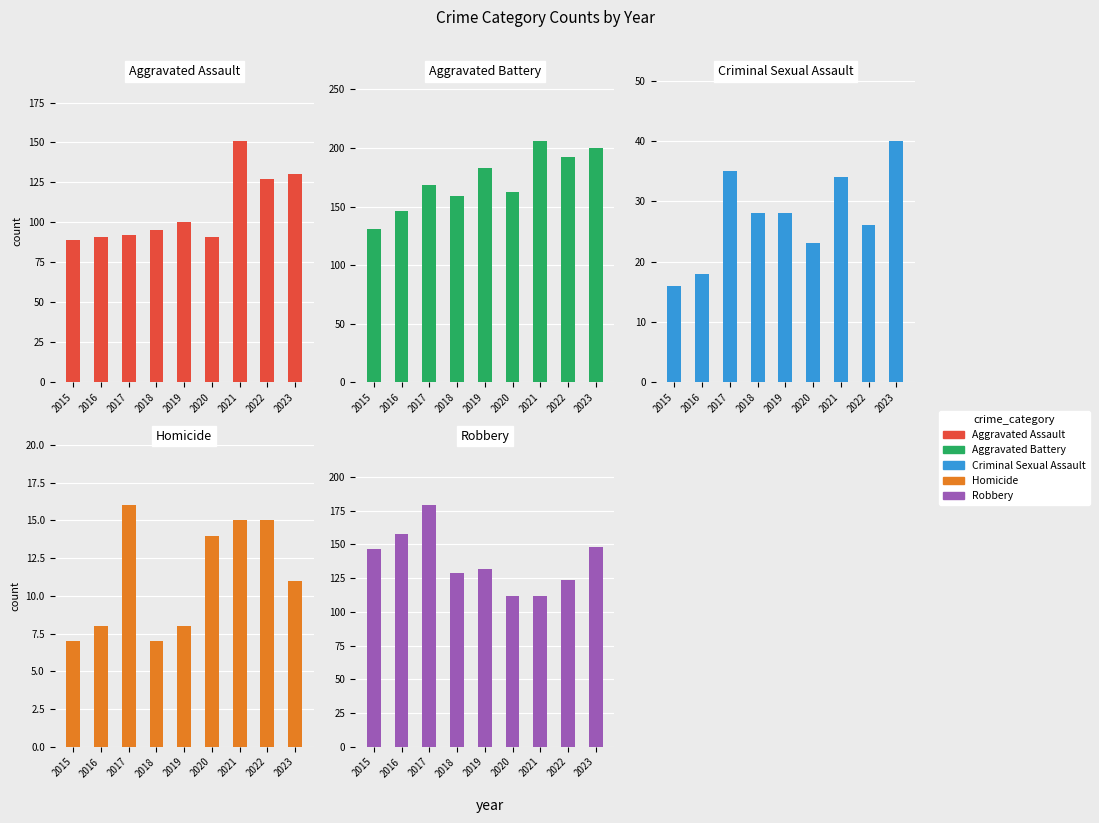

Reading left to right, extract all data points from this chart.

Aggravated Assault: 89	91	92	95	100	91	151	127	130
Aggravated Battery: 131	146	168	159	183	162	206	192	200
Criminal Sexual Assault: 16	18	35	28	28	23	34	26	40
Homicide: 7	8	16	7	8	14	15	15	11
Robbery: 147	158	179	129	132	112	112	124	148